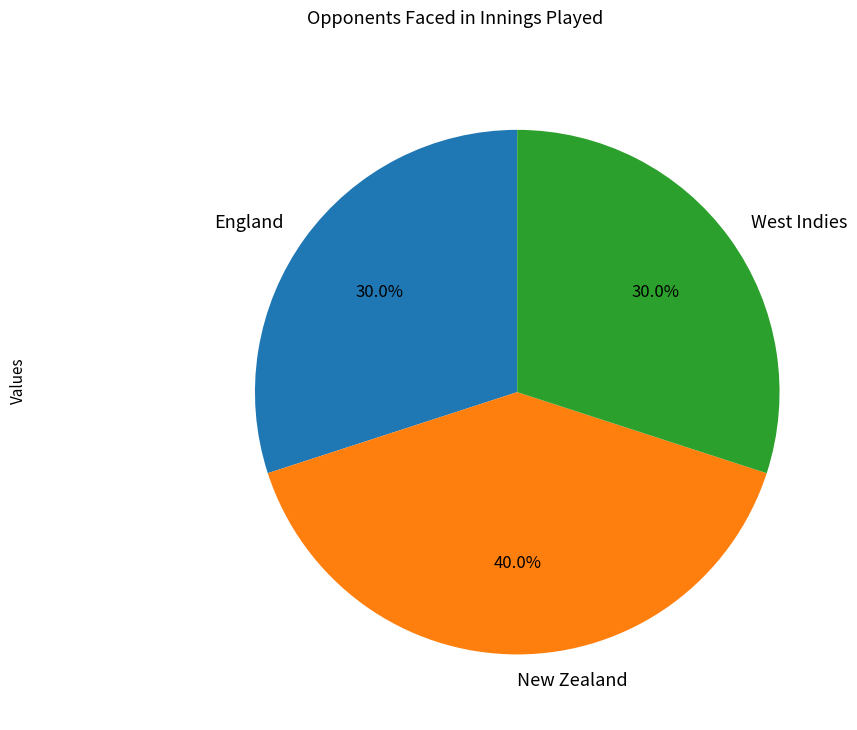

Count the number of slices in the pie.

3